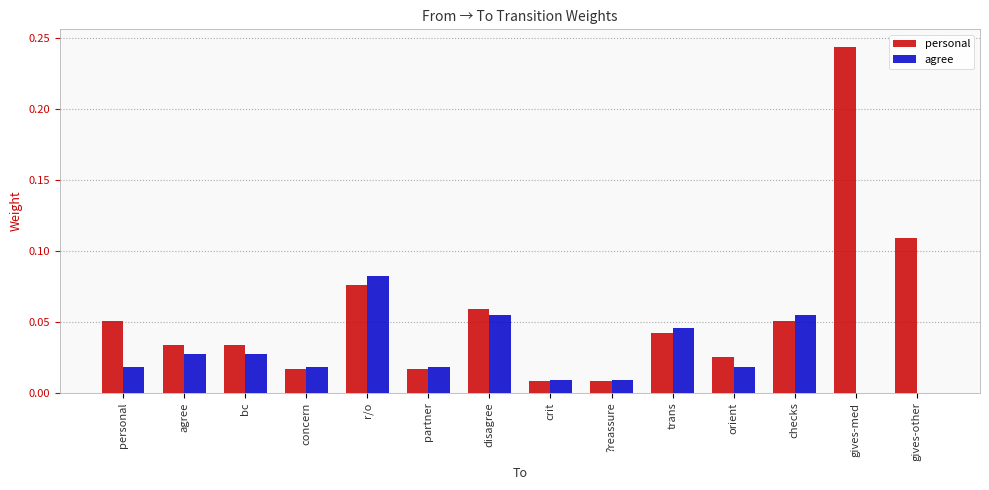

At which label does agree reach its peak?

r/o